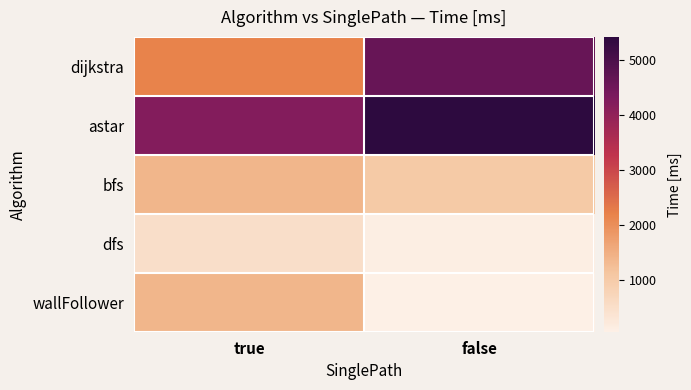

What is the difference between the highest and lowest values at true?

3718.8